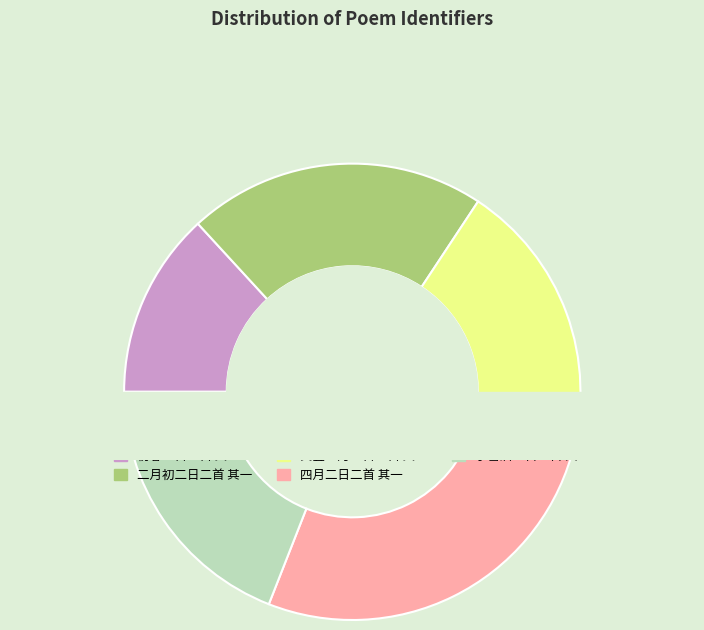

Which slice is the smallest?

初春二日二首 其一